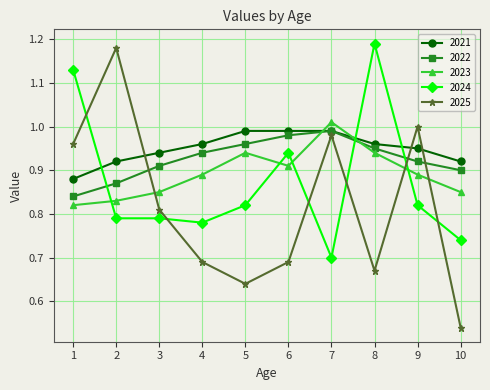

How many distinct data groups are displayed?

5